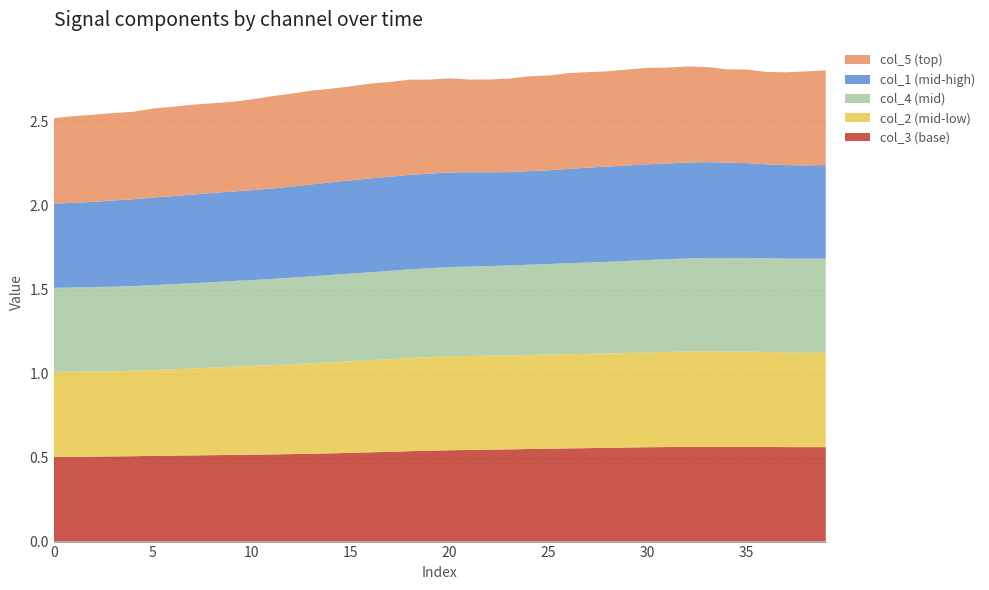

Reading right to left, extract all data points from this chart.

col_3: 39=0.6	38=0.6	37=0.6	36=0.6	35=0.6	34=0.6	33=0.6	32=0.6	31=0.6	30=0.6	29=0.6	28=0.6	27=0.6	26=0.6	25=0.6	24=0.6	23=0.5	22=0.5	21=0.5	20=0.5	19=0.5	18=0.5	17=0.5	16=0.5	15=0.5	14=0.5	13=0.5	12=0.5	11=0.5	10=0.5	9=0.5	8=0.5	7=0.5	6=0.5	5=0.5	4=0.5	3=0.5	2=0.5	1=0.5	0=0.5
col_2: 39=0.6	38=0.6	37=0.6	36=0.6	35=0.6	34=0.6	33=0.6	32=0.6	31=0.6	30=0.6	29=0.6	28=0.6	27=0.6	26=0.6	25=0.6	24=0.6	23=0.6	22=0.6	21=0.6	20=0.6	19=0.6	18=0.6	17=0.6	16=0.5	15=0.5	14=0.5	13=0.5	12=0.5	11=0.5	10=0.5	9=0.5	8=0.5	7=0.5	6=0.5	5=0.5	4=0.5	3=0.5	2=0.5	1=0.5	0=0.5
col_4: 39=0.6	38=0.6	37=0.6	36=0.6	35=0.6	34=0.6	33=0.6	32=0.6	31=0.6	30=0.6	29=0.5	28=0.5	27=0.5	26=0.5	25=0.5	24=0.5	23=0.5	22=0.5	21=0.5	20=0.5	19=0.5	18=0.5	17=0.5	16=0.5	15=0.5	14=0.5	13=0.5	12=0.5	11=0.5	10=0.5	9=0.5	8=0.5	7=0.5	6=0.5	5=0.5	4=0.5	3=0.5	2=0.5	1=0.5	0=0.5
col_1: 39=0.6	38=0.6	37=0.6	36=0.6	35=0.6	34=0.6	33=0.6	32=0.6	31=0.6	30=0.6	29=0.6	28=0.6	27=0.6	26=0.6	25=0.6	24=0.6	23=0.6	22=0.6	21=0.6	20=0.6	19=0.6	18=0.6	17=0.6	16=0.6	15=0.6	14=0.6	13=0.5	12=0.5	11=0.5	10=0.5	9=0.5	8=0.5	7=0.5	6=0.5	5=0.5	4=0.5	3=0.5	2=0.5	1=0.5	0=0.5
col_5: 39=0.6	38=0.6	37=0.6	36=0.5	35=0.6	34=0.6	33=0.6	32=0.6	31=0.6	30=0.6	29=0.6	28=0.6	27=0.6	26=0.6	25=0.6	24=0.6	23=0.6	22=0.6	21=0.6	20=0.6	19=0.6	18=0.6	17=0.6	16=0.6	15=0.6	14=0.6	13=0.6	12=0.6	11=0.5	10=0.5	9=0.5	8=0.5	7=0.5	6=0.5	5=0.5	4=0.5	3=0.5	2=0.5	1=0.5	0=0.5